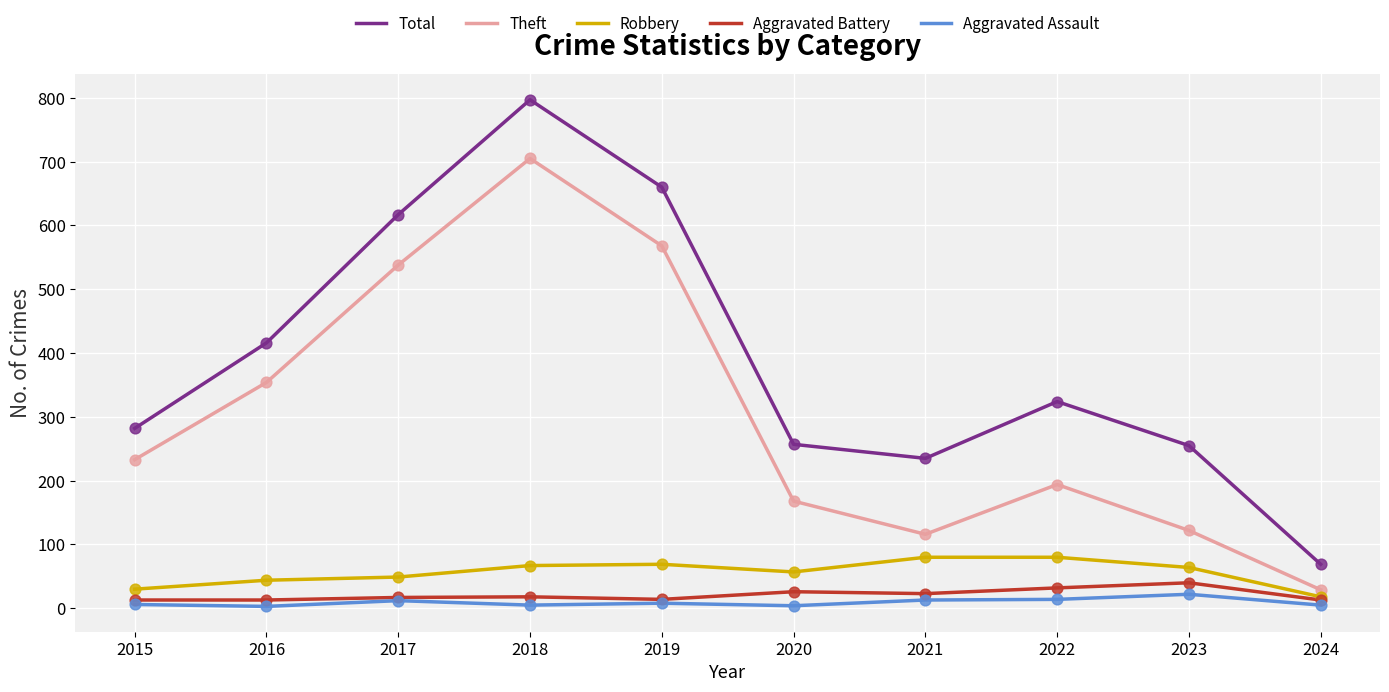

Between 2015 and 2016, which series saw the biggest shift?

Total